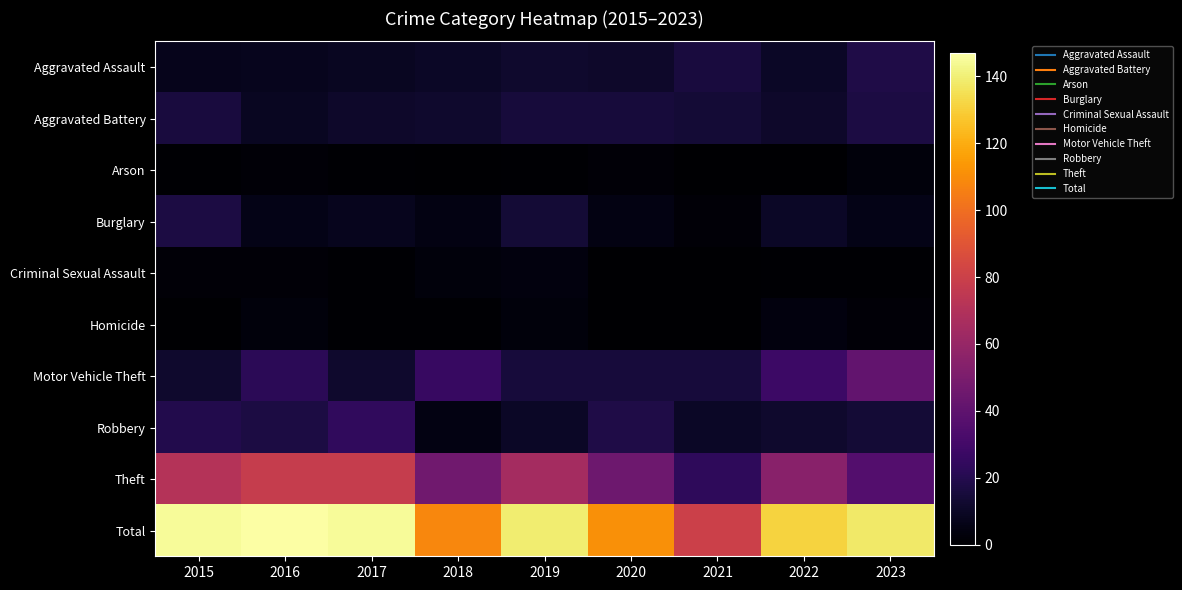

Which series has the largest range (max minus min)?

Total